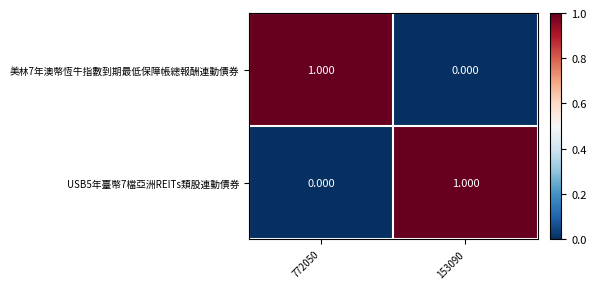

Which series has the largest total across all categories?

美林7年澳幣恆牛指數到期最低保障帳總報酬連動債券